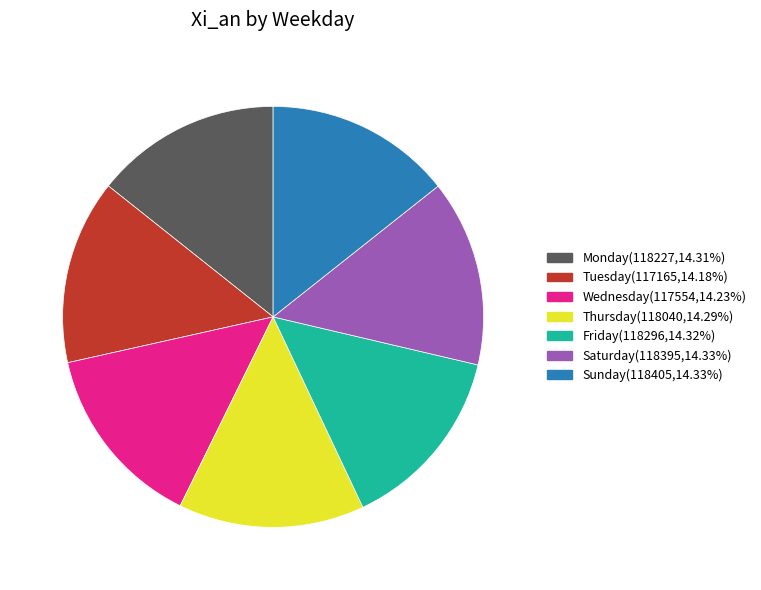

Is the sum of Saturday and Tuesday greater than half?

No